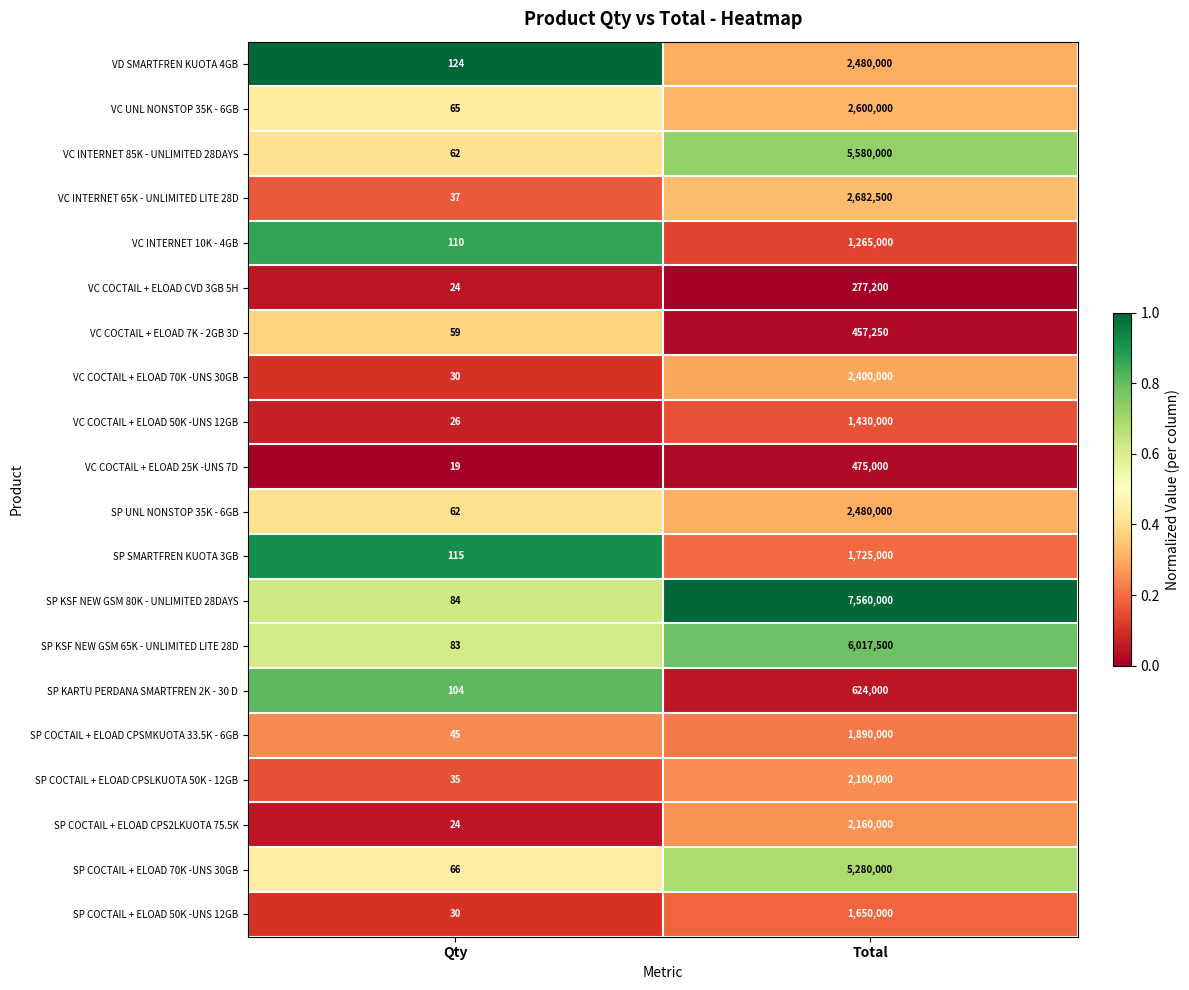

What is the spread (max minus min) of values at Qty?

105